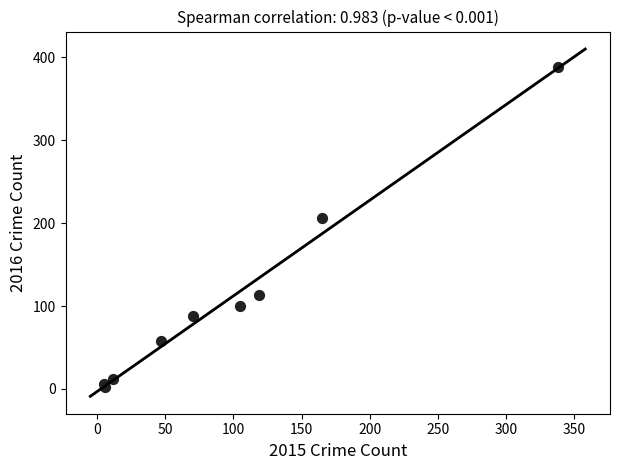

What Y value in the scatter plot is closest to 195?

206